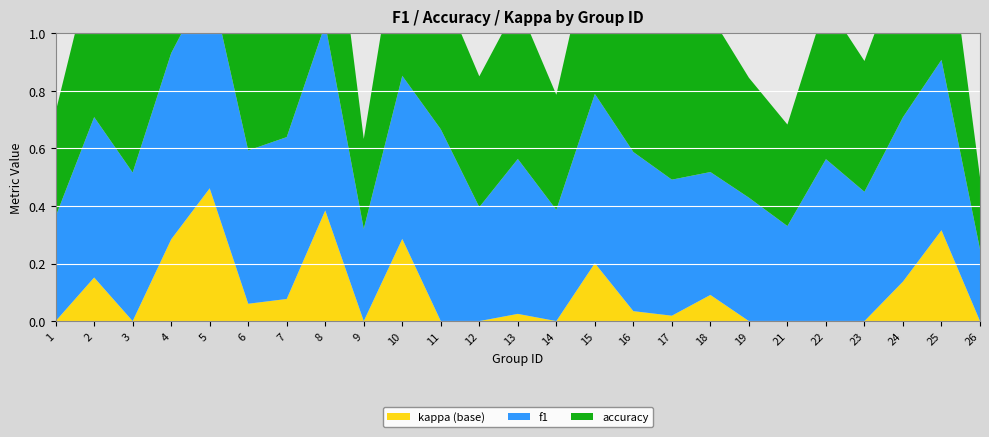

Reading left to right, list all the values displayed in this chart.

f1: 1=0.4	2=0.6	3=0.5	4=0.6	5=0.7	6=0.5	7=0.6	8=0.6	9=0.3	10=0.6	11=0.7	12=0.4	13=0.5	14=0.4	15=0.6	16=0.6	17=0.5	18=0.4	19=0.4	21=0.3	22=0.6	23=0.4	24=0.6	25=0.6	26=0.2
accuracy: 1=0.4	2=0.6	3=0.5	4=0.6	5=0.7	6=0.5	7=0.6	8=0.7	9=0.3	10=0.6	11=0.5	12=0.5	13=0.5	14=0.4	15=0.6	16=0.6	17=0.5	18=0.5	19=0.4	21=0.4	22=0.5	23=0.5	24=0.6	25=0.6	26=0.2
kappa: 1=0.0	2=0.2	3=0.0	4=0.3	5=0.5	6=0.1	7=0.1	8=0.4	9=0.0	10=0.3	11=0.0	12=0.0	13=0.0	14=0.0	15=0.2	16=0.0	17=0.0	18=0.1	19=0.0	21=0.0	22=0.0	23=0.0	24=0.1	25=0.3	26=0.0